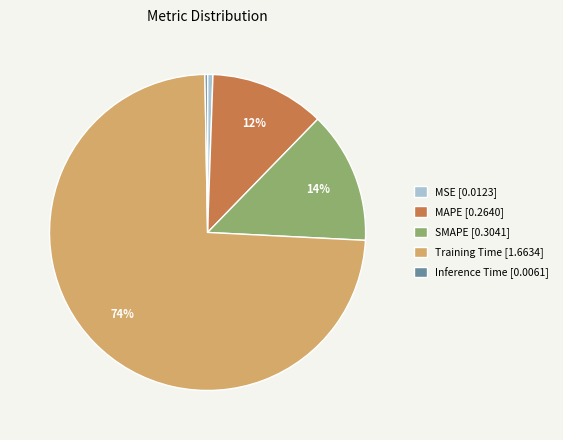

Which slice is the largest?

Training Time